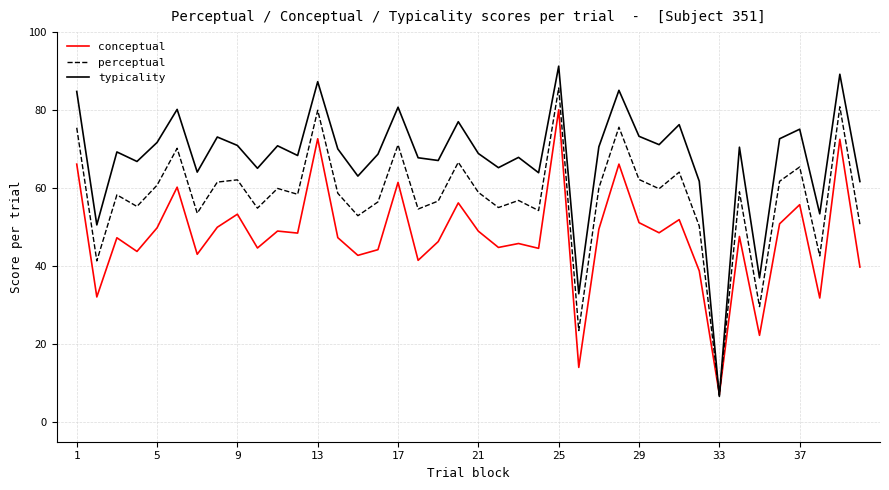

What is the minimum value for perceptual?

6.9